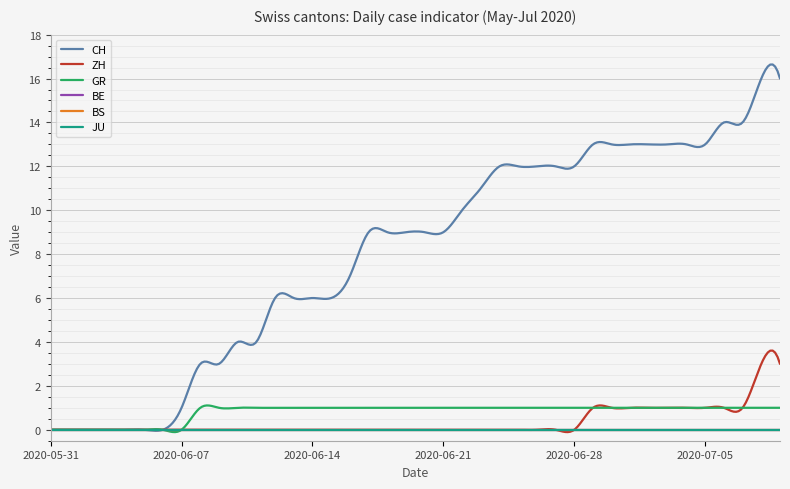

True or false: CH has more than 1 interior local peaks.

True